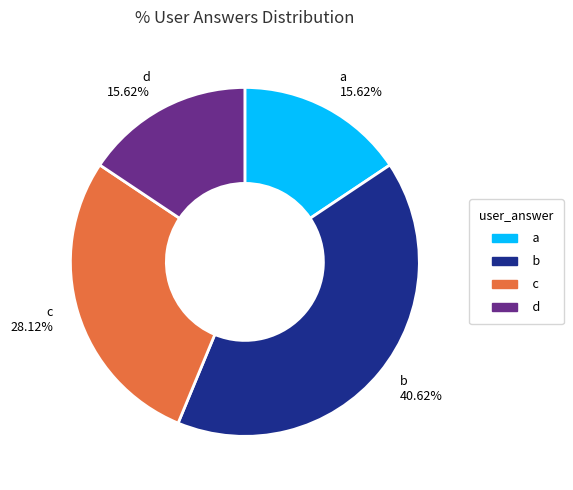

Which slice is the largest?

b